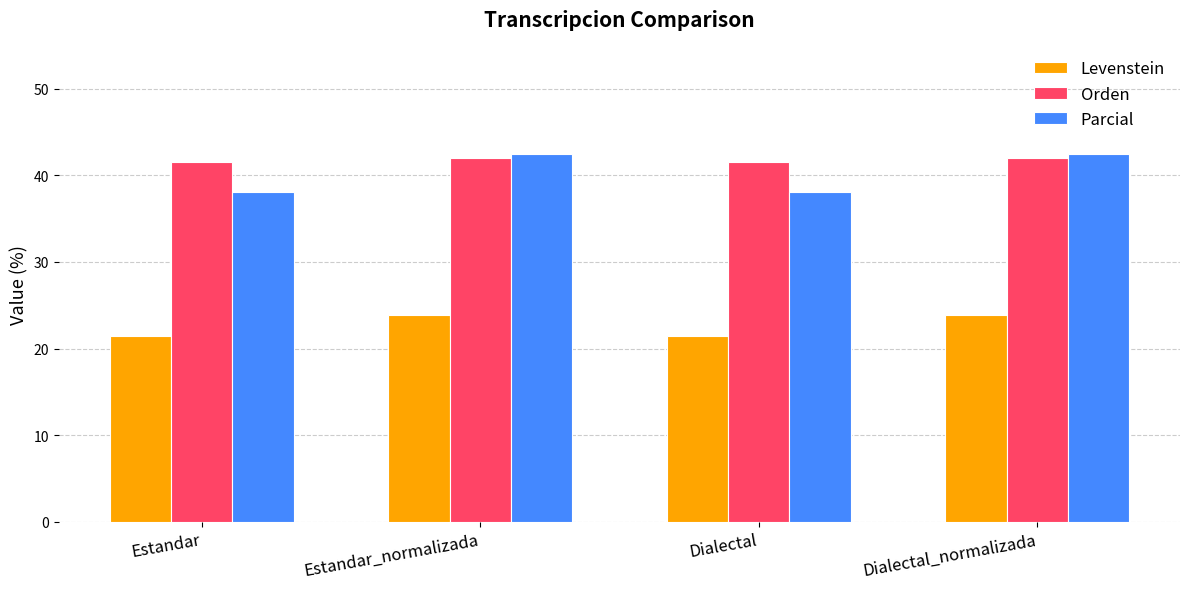

Is it true that Levenstein equals 14.2 at Estandar_normalizada?

False